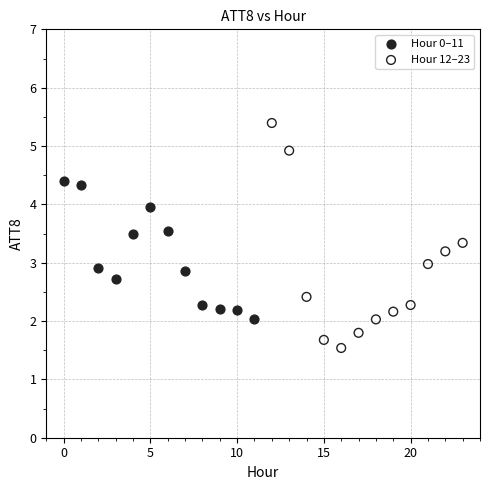

Which series has the widest spread of Y values?

Hour 12–23